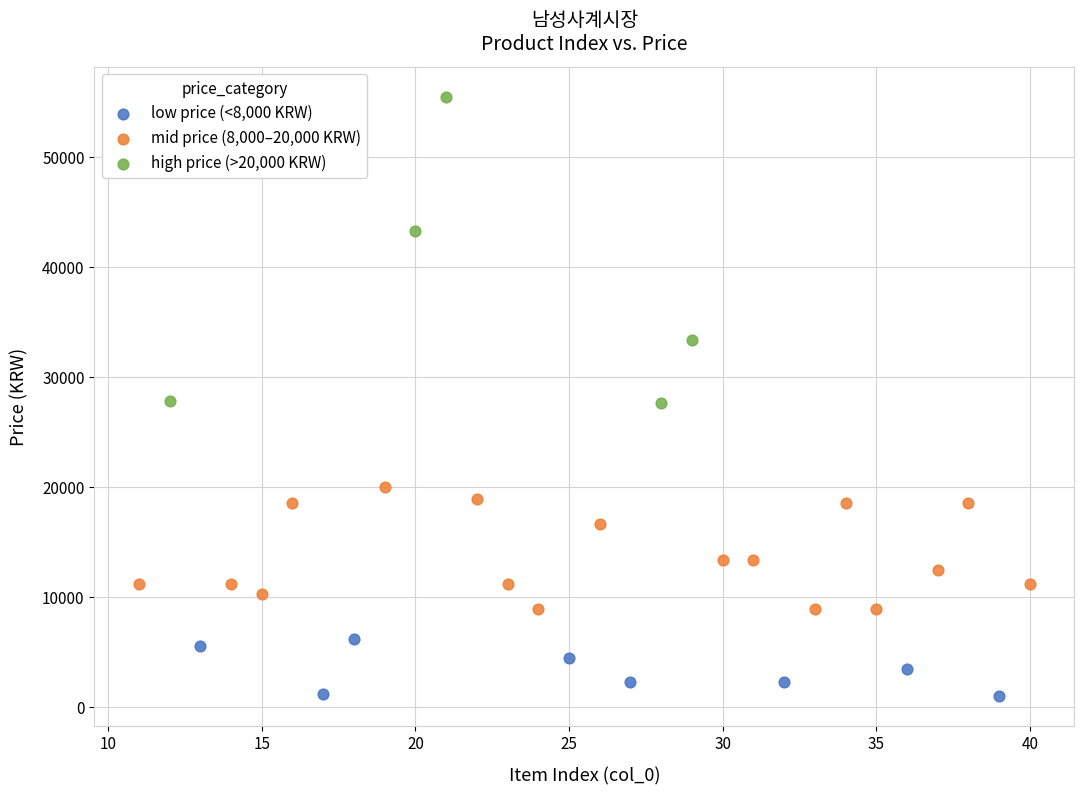

Which series contains the highest Y value?

high price (>20,000 KRW)